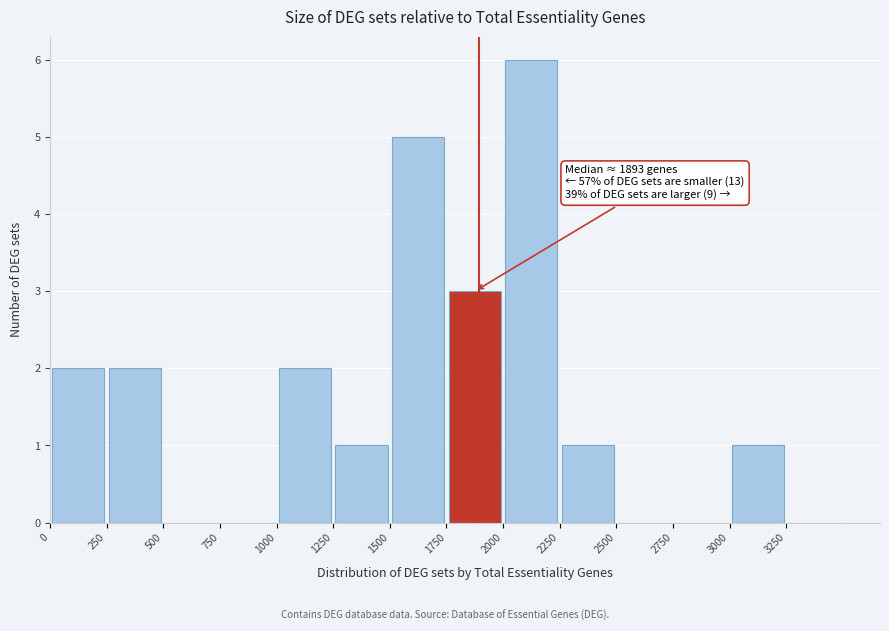

Over which range of the x-axis is the bar tallest?

2000 to 2250